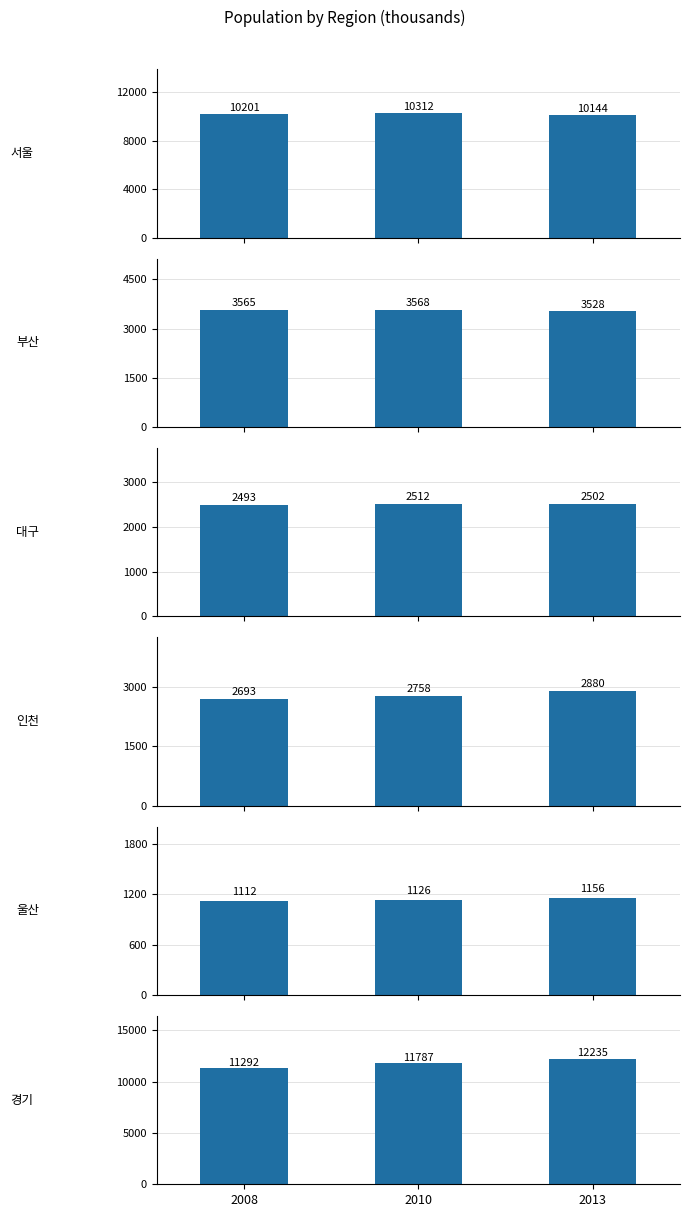

What is the sum of the 울산 values at 2013 and 2008?

2268